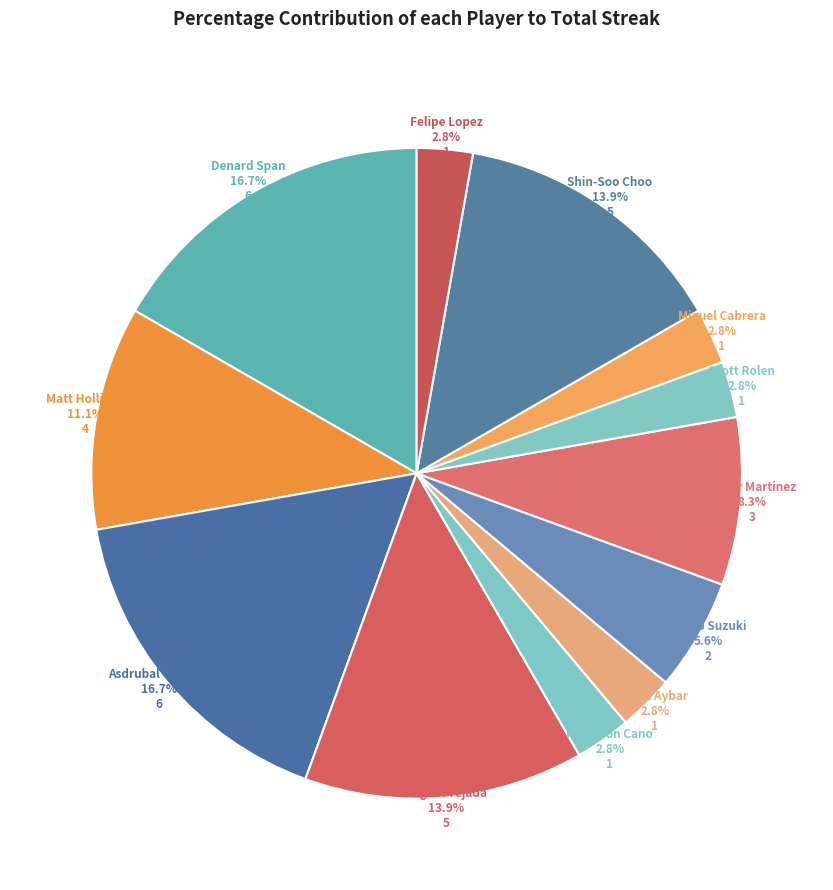

Is there any slice that represents more than half of the pie?

No